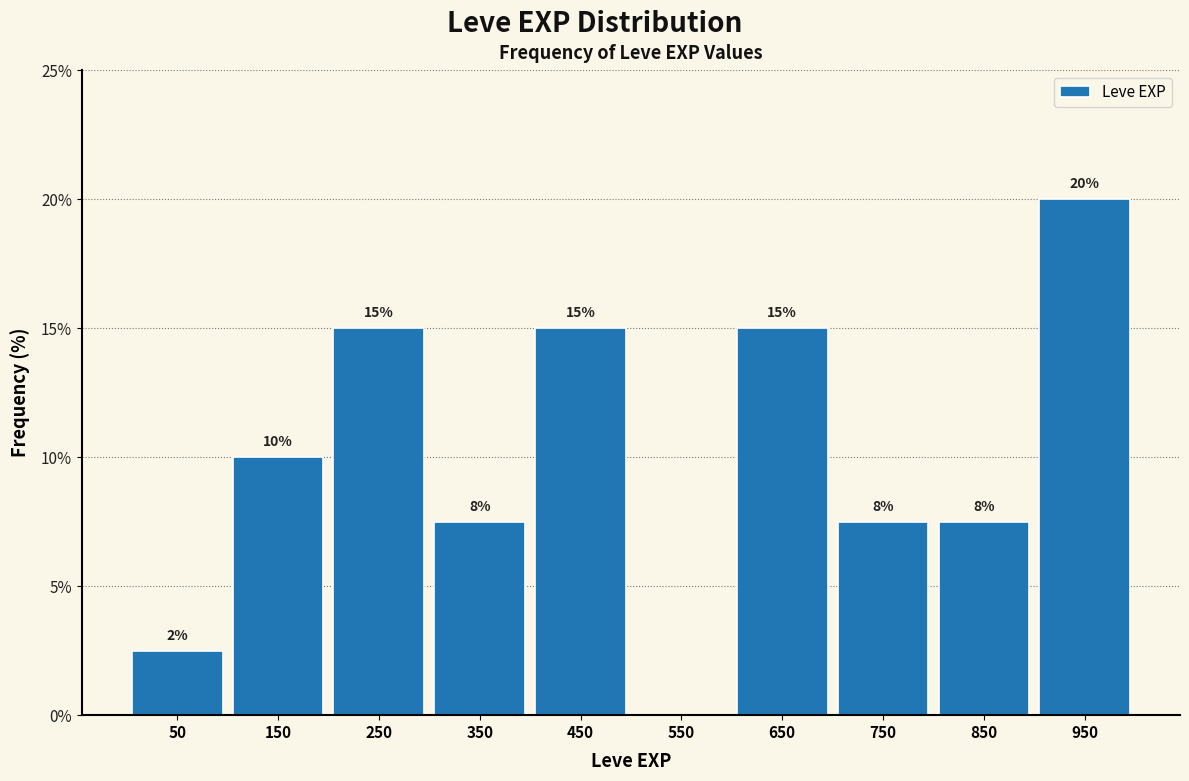

Which range on the x-axis has the tallest bar?

900 to 1000